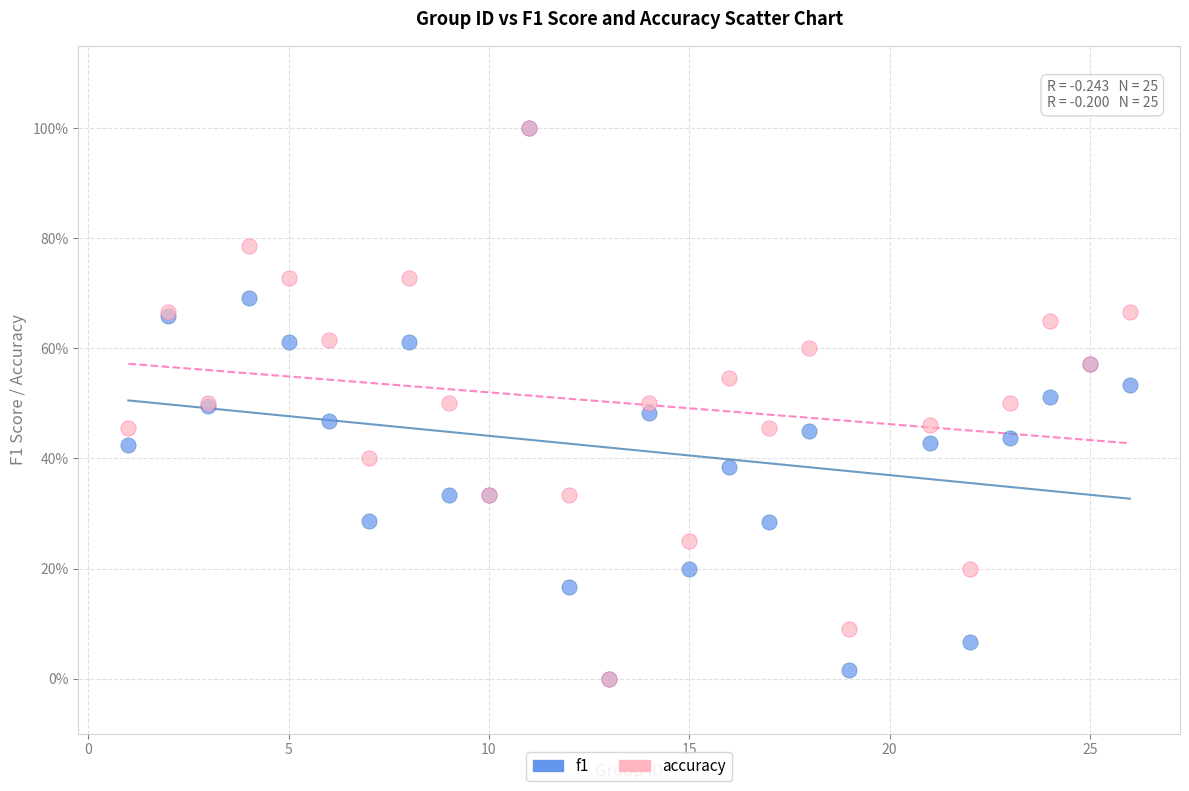

What are all the series names shown in the legend?

f1, accuracy